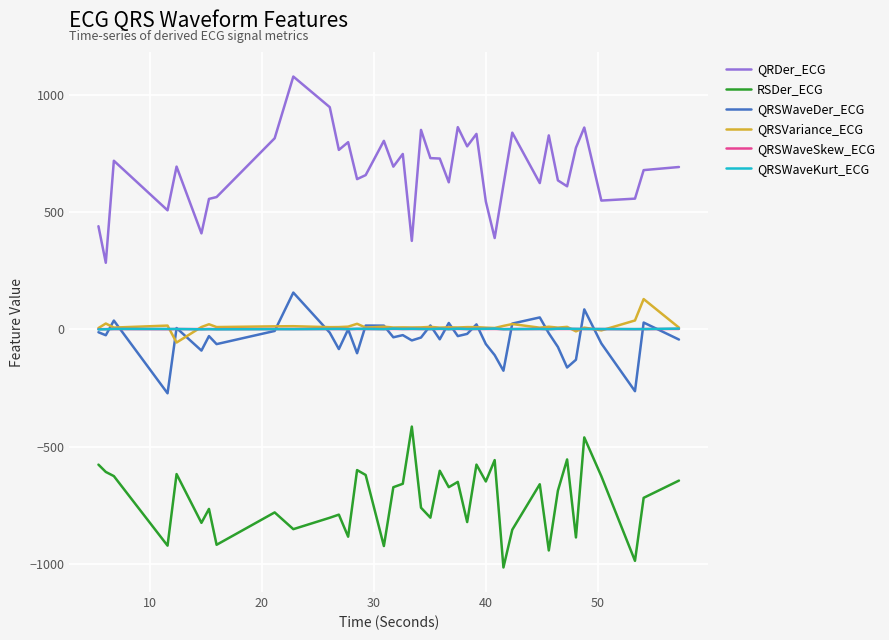

Which series has the largest total across all categories?

QRDer_ECG